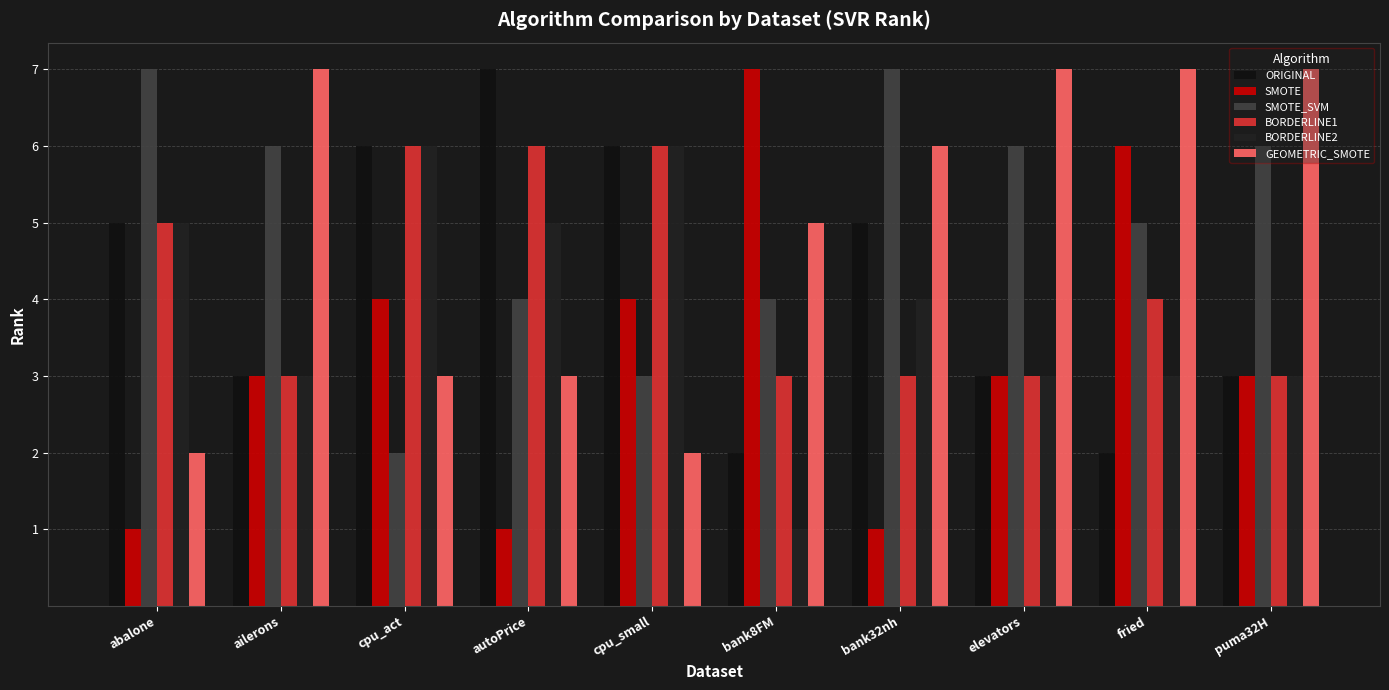

Is the value of SMOTE at bank32nh greater than the value of GEOMETRIC_SMOTE at bank8FM?

No